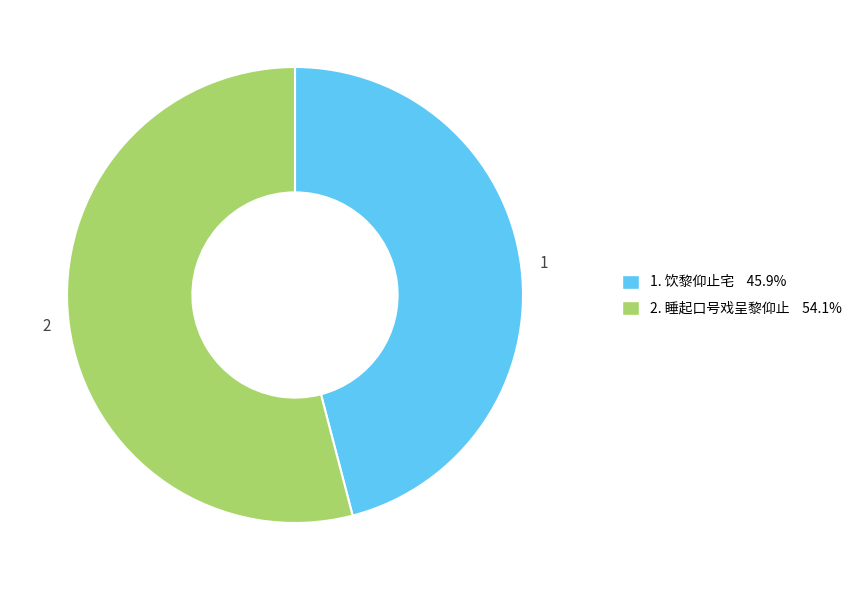

Does any single category account for the majority?

Yes